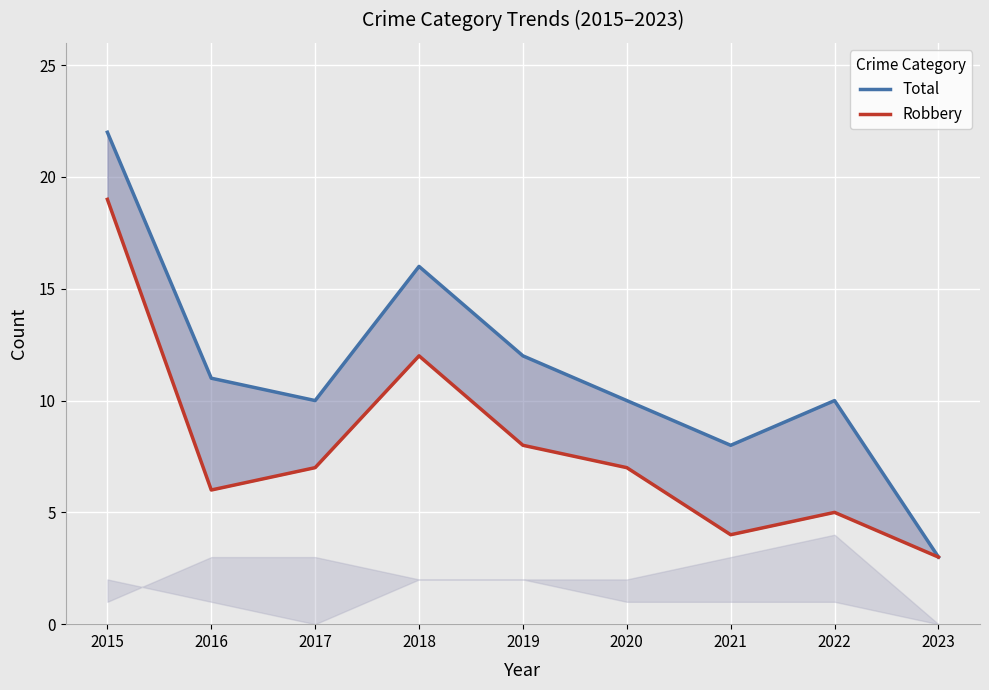

Rank the series by their average value, from lowest to highest.

Robbery, Total